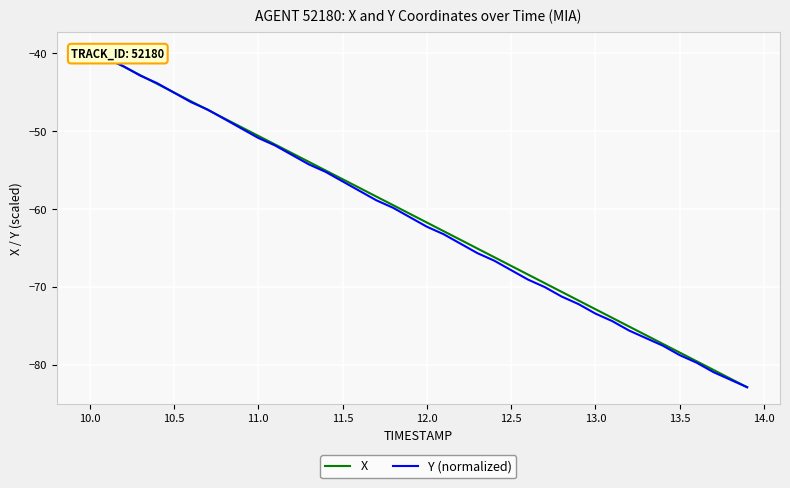

How many times do Y (normalized) and X cross each other?

6